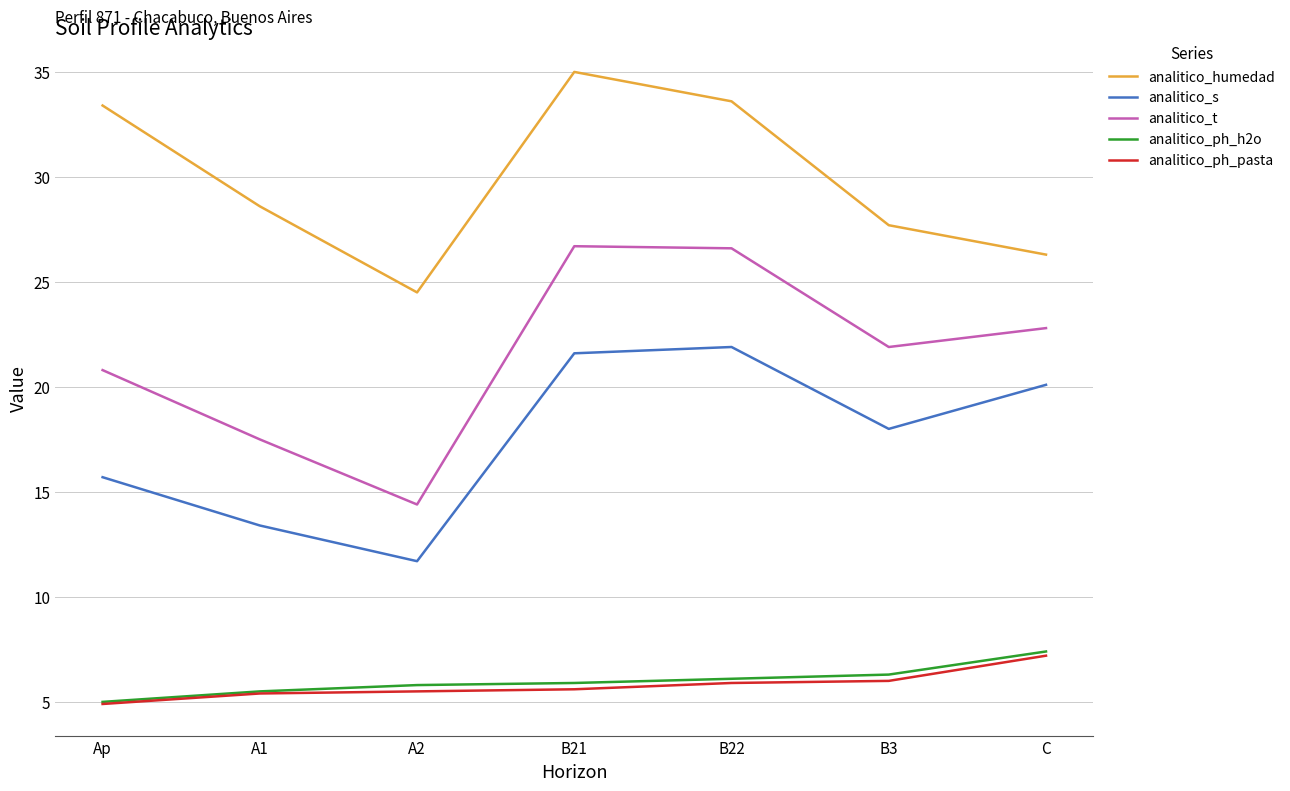

Is the value of analitico_s at C greater than the value of analitico_humedad at A2?

No